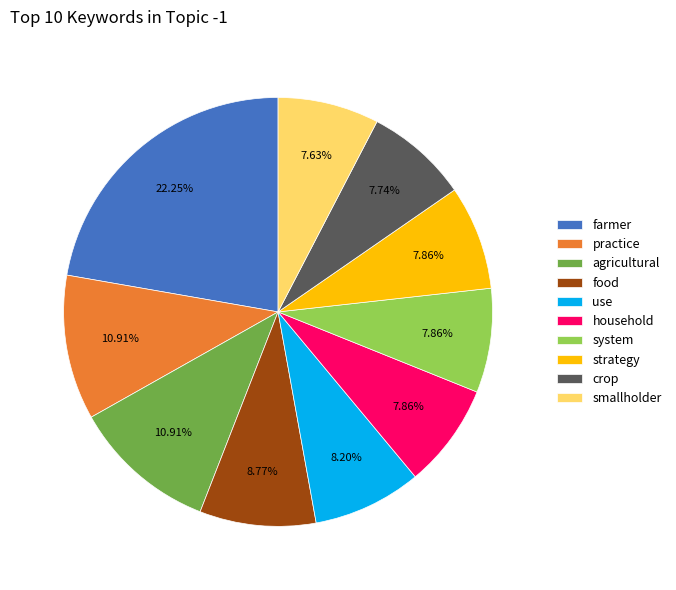

How many segments does this pie chart have?

10